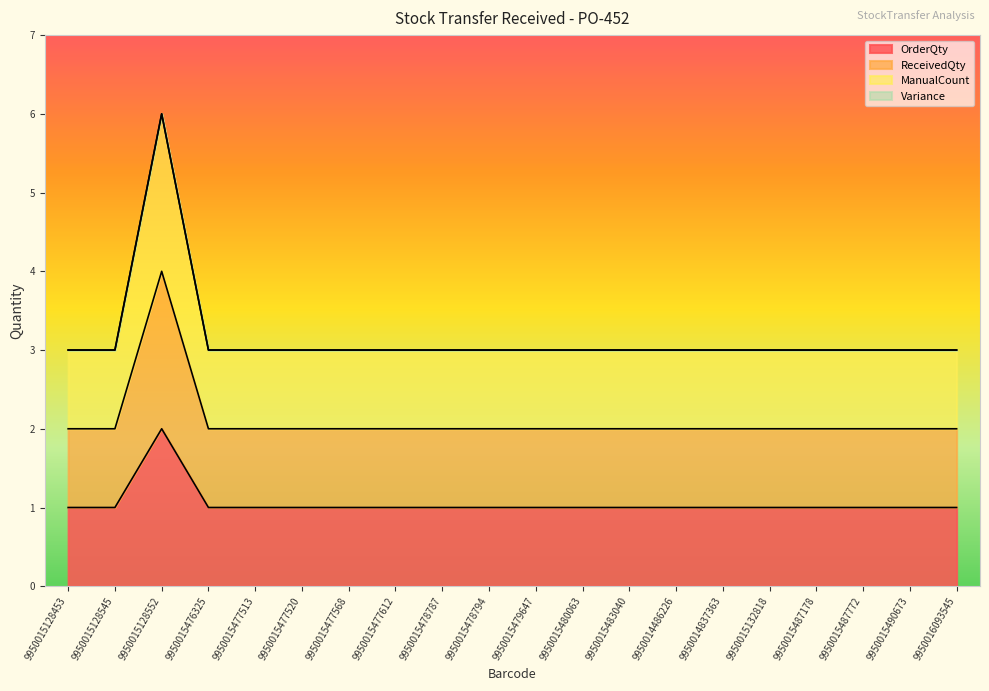

At which label is ManualCount closest to 4?

9950015128453